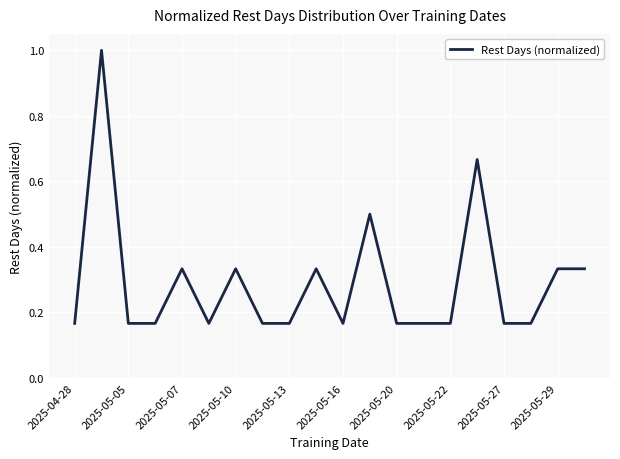

How many lines are shown in the chart?

1